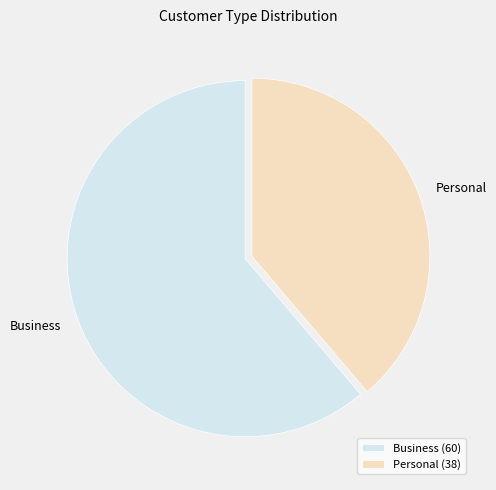

Is the sum of Business and Personal greater than half?

Yes